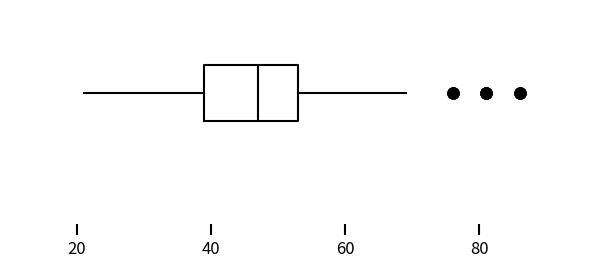

Where does the left whisker of the box end on the x-axis? The values are not printed on the chart, so give them approximately, as read against the axis.

22